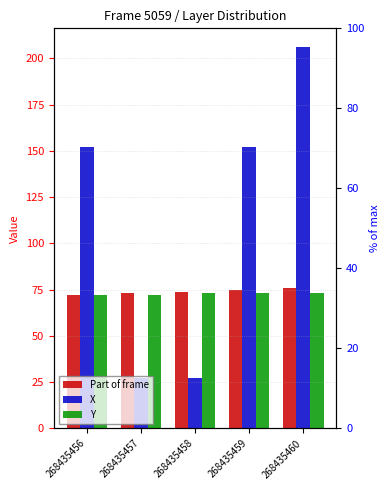

What is the value of the Y bar at the 3rd from the left?

73